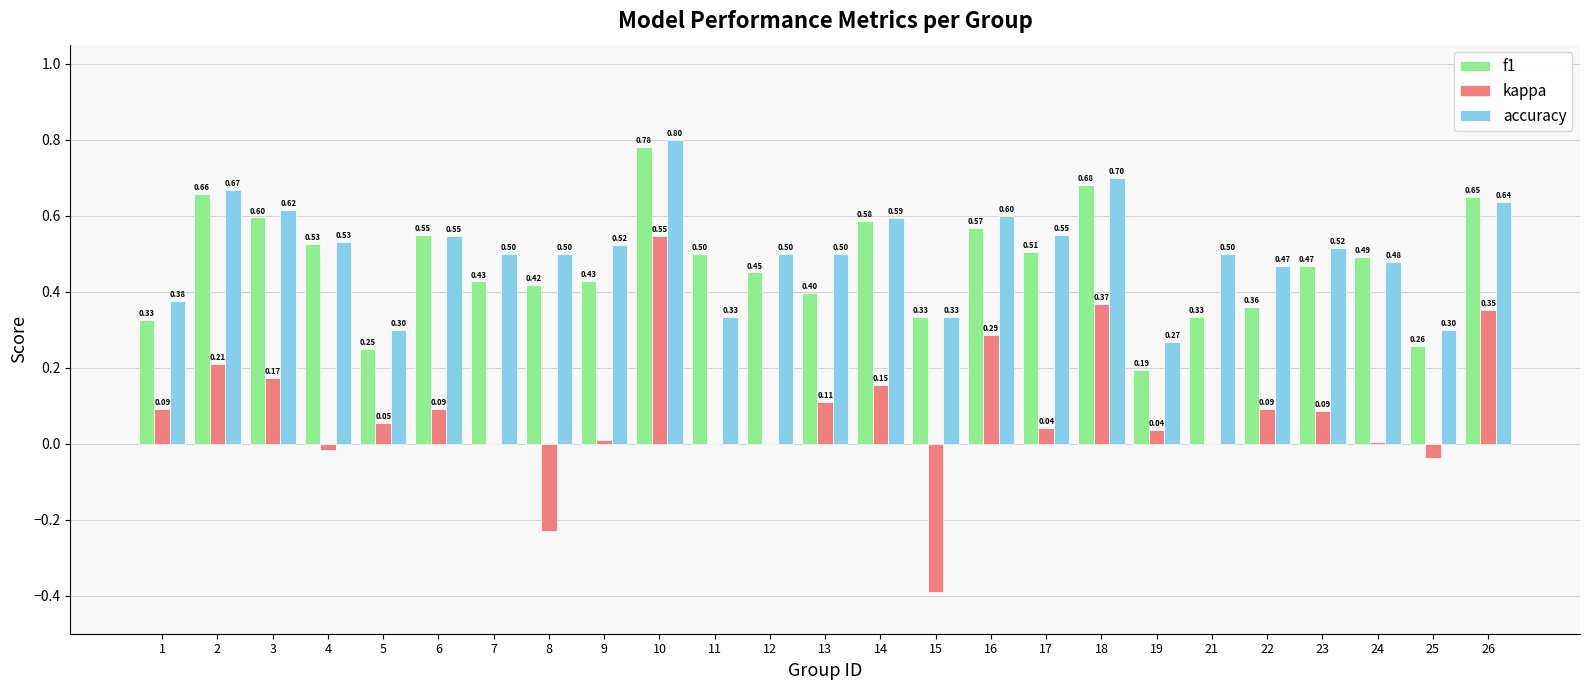

At which category is the sum across all series the highest?

10